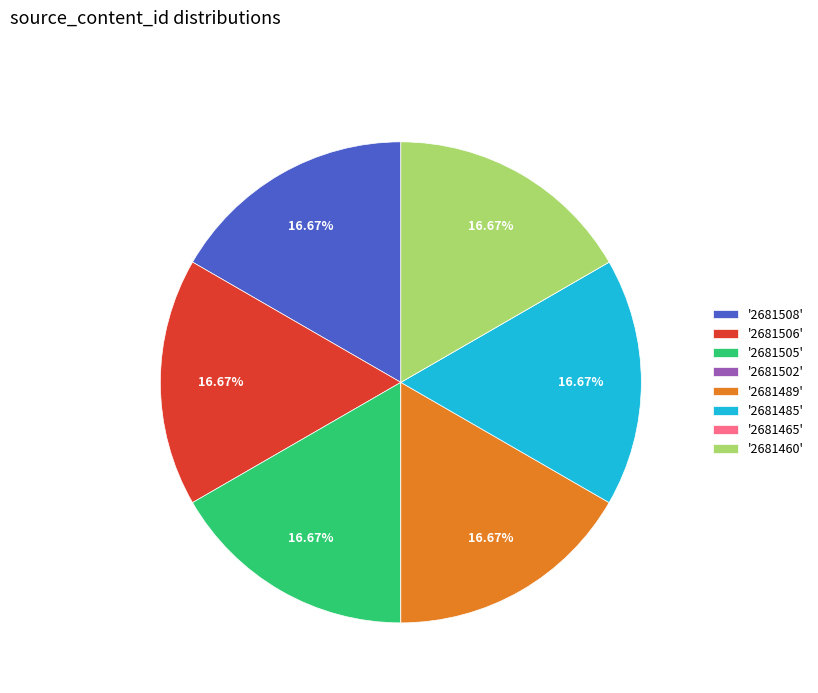

Approximately how many times larger is the value at '2681460' compared to '2681485'?

1.0